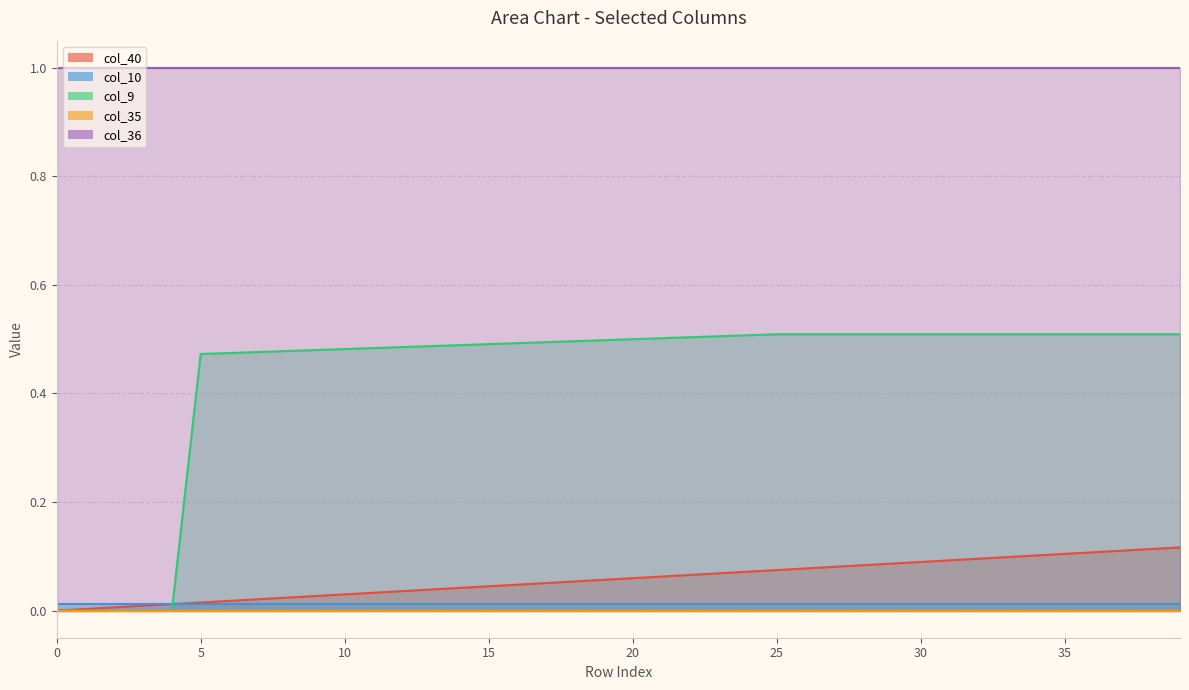

At how many categories does at least one series exceed 0?

40